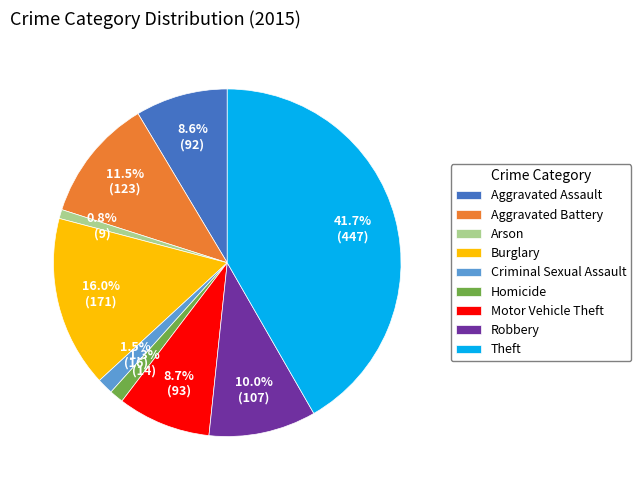

Is it true that Motor Vehicle Theft is 22% of the pie?

False